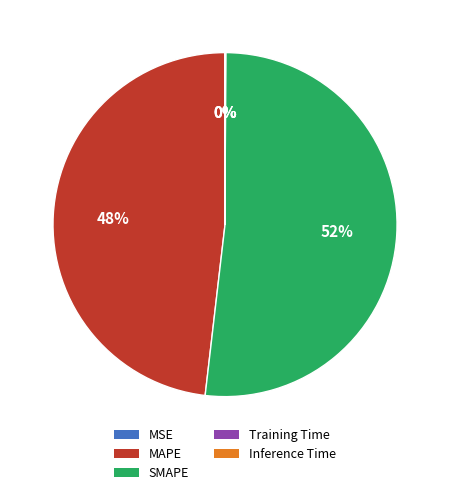

Is SMAPE the majority of the pie?

Yes